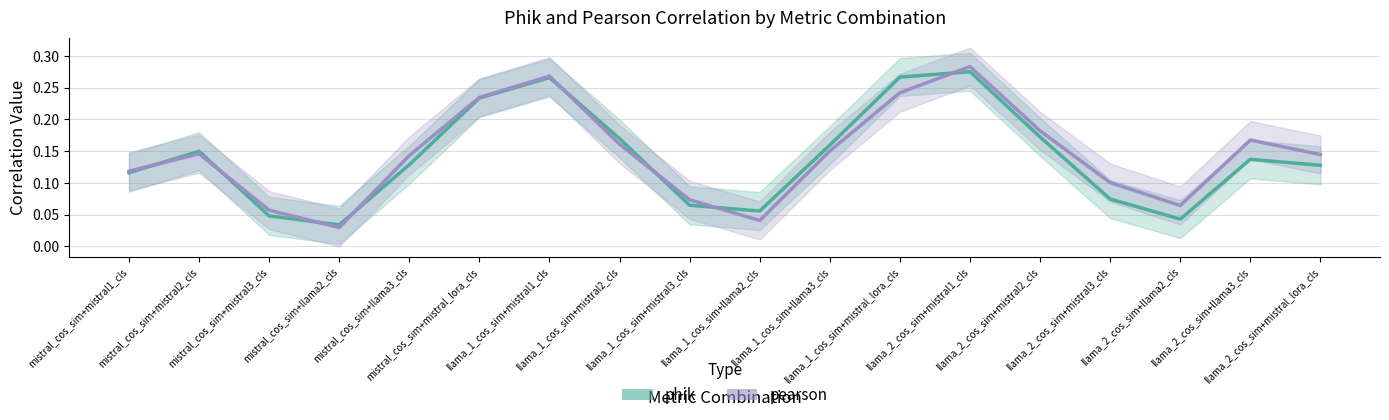

What is the difference between the second highest and minimum values in the phik series?

0.2